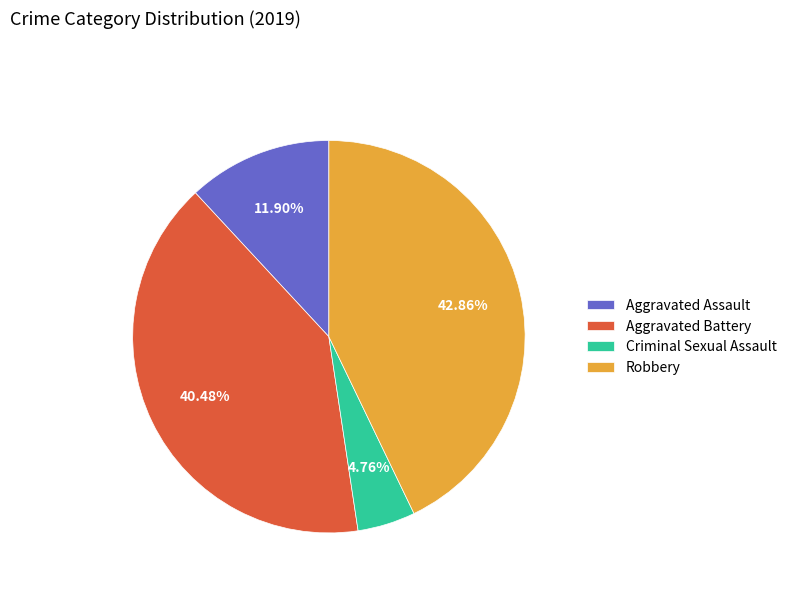

Is there any slice that represents more than half of the pie?

No